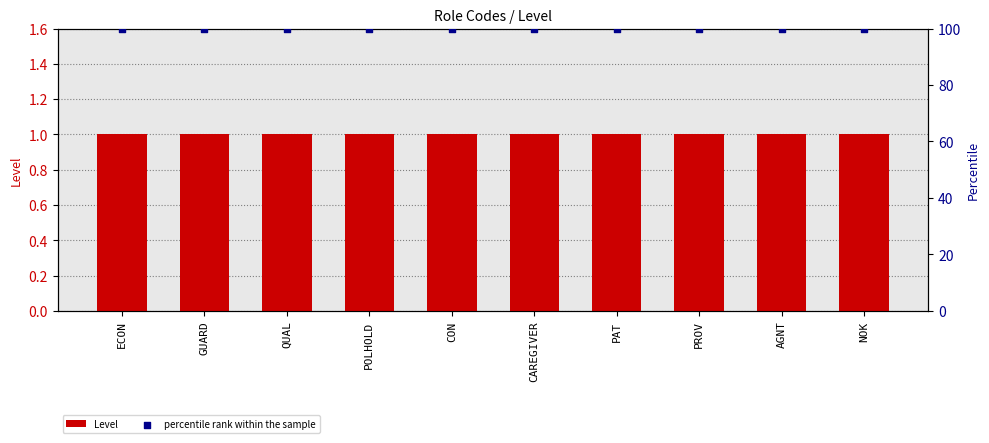

At how many categories does at least one series exceed 26?

10